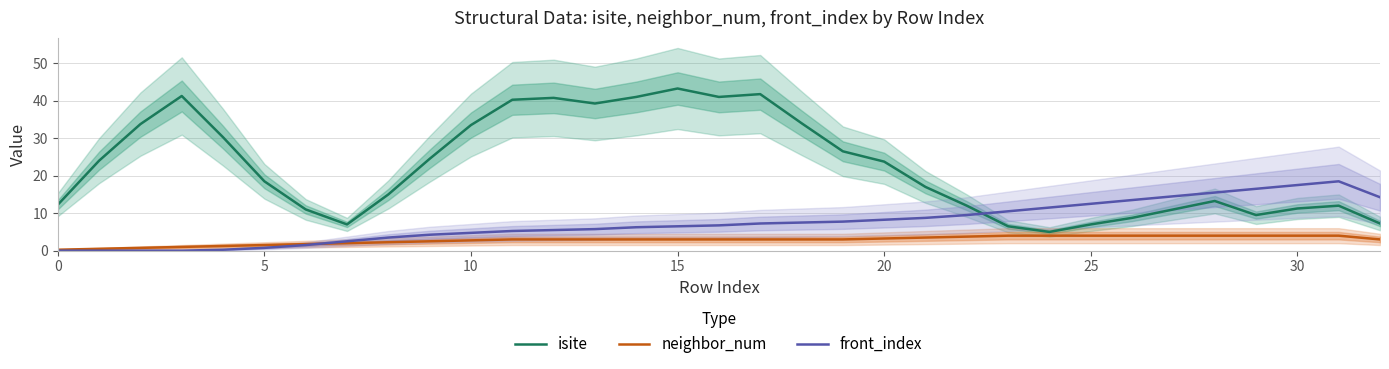

True or false: isite and front_index cross at least once.

True